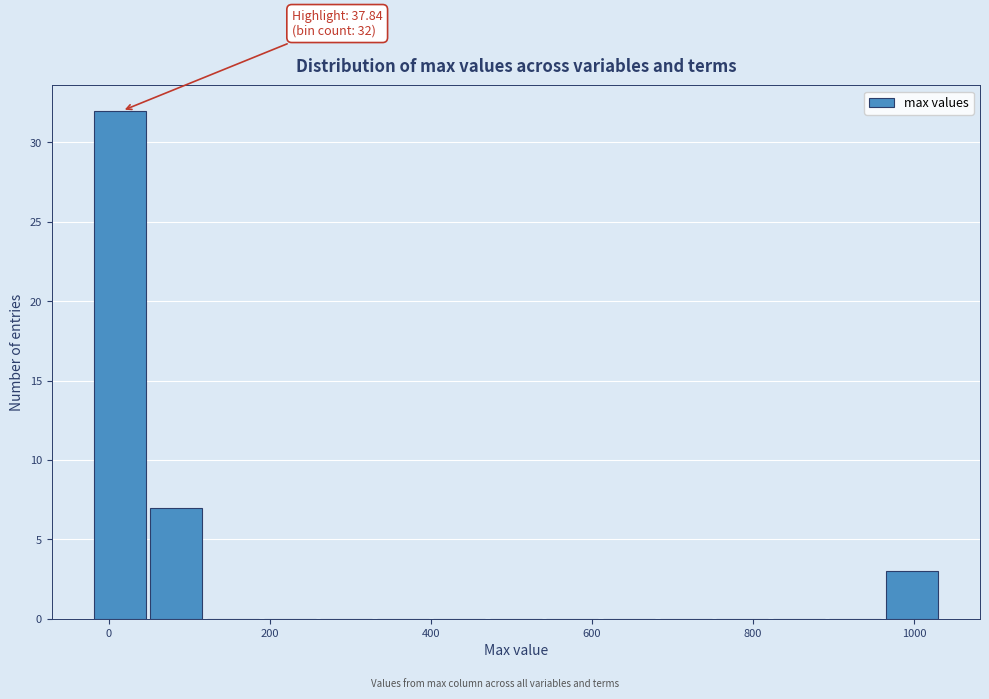

Around what value on the x-axis is the tallest bar? Give the approximate position of its centre, as read against the axis.

20